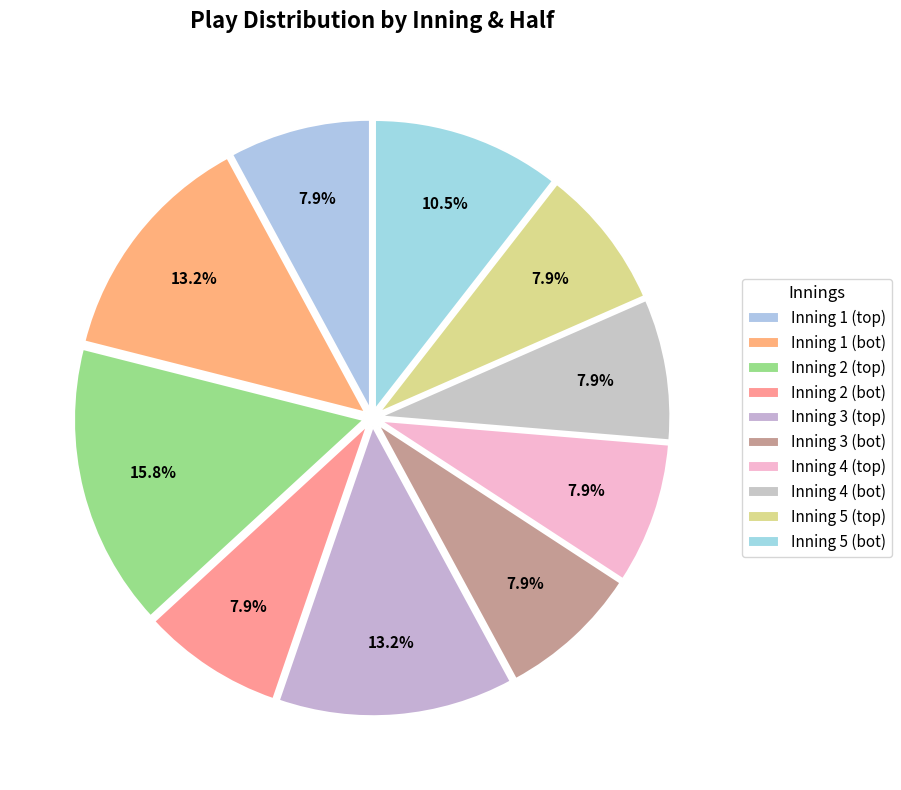

Rank the categories by value from lowest to highest.

Inning 1 (top), Inning 2 (bot), Inning 3 (bot), Inning 4 (top), Inning 4 (bot), Inning 5 (top), Inning 5 (bot), Inning 1 (bot), Inning 3 (top), Inning 2 (top)